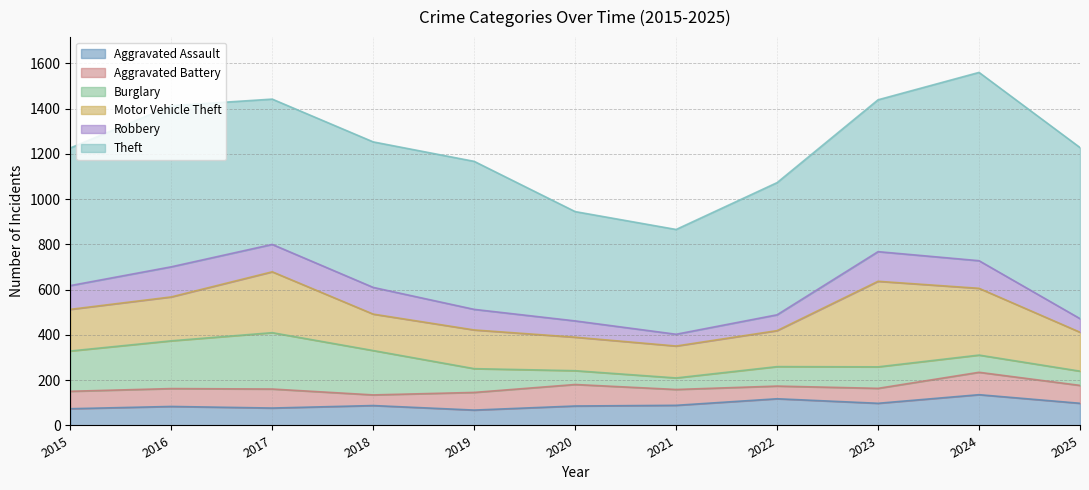

True or false: Burglary has a value of 41 at 2020.

False